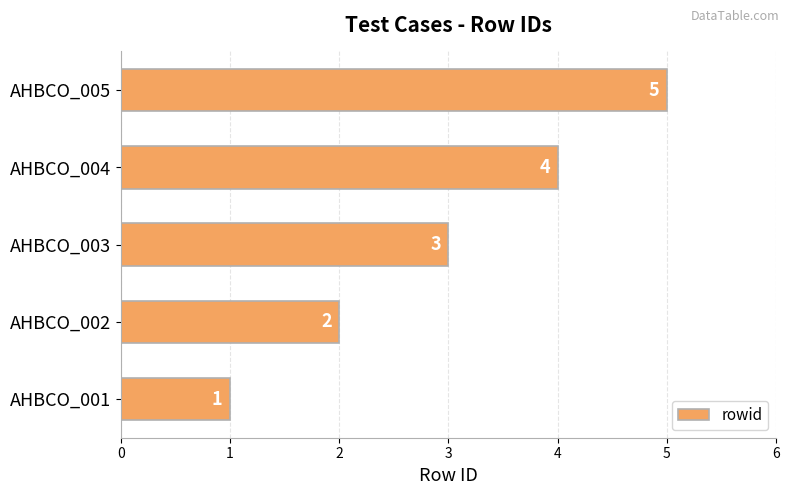

What is the minimum value shown in the chart?

1